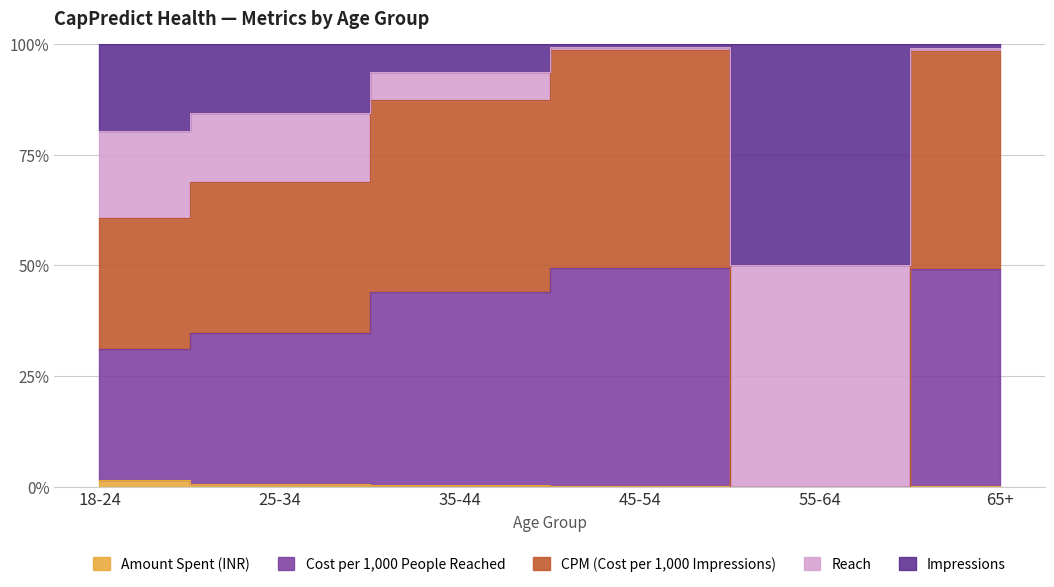

Reading right to left, list all the values displayed in this chart.

Amount Spent (INR): 0.1	0.0	0.1	0.8	0.8	3.3
Cost per 1,000 People Reached: 60.0	0.0	70.0	75.5	41.6	70.9
CPM (Cost per 1,000 Impressions): 60.0	0.0	70.0	75.5	41.6	70.9
Reach: 1.0	1.0	1.0	11.0	19.0	47.0
Impressions: 1.0	1.0	1.0	11.0	19.0	47.0